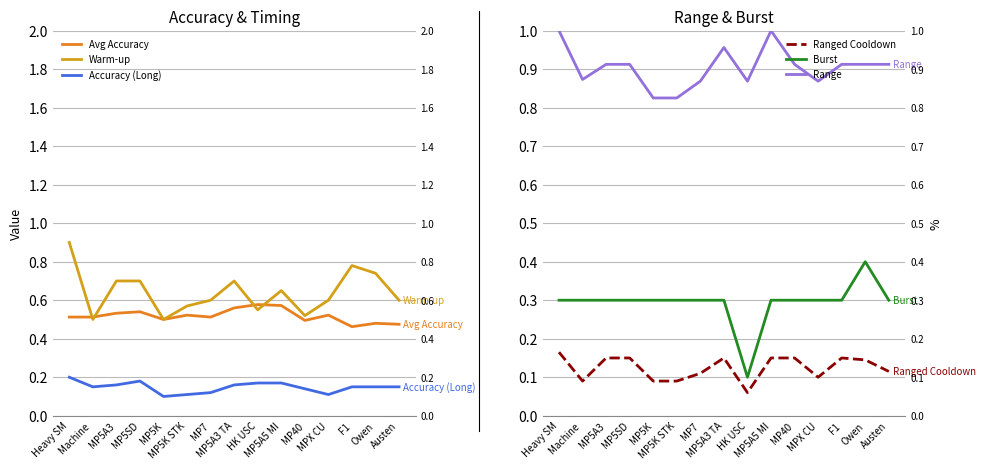

What is the label of the 8th point from the right?

MP5A3 TA